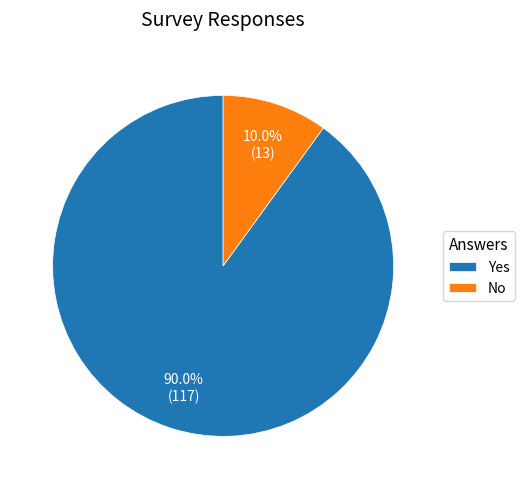

Between Yes and No, which is larger?

Yes